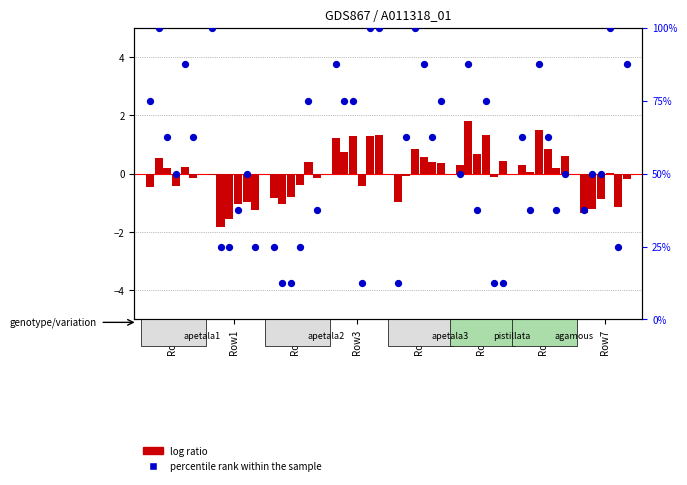

Which series reaches the maximum Y coordinate?

percentile rank within the sample